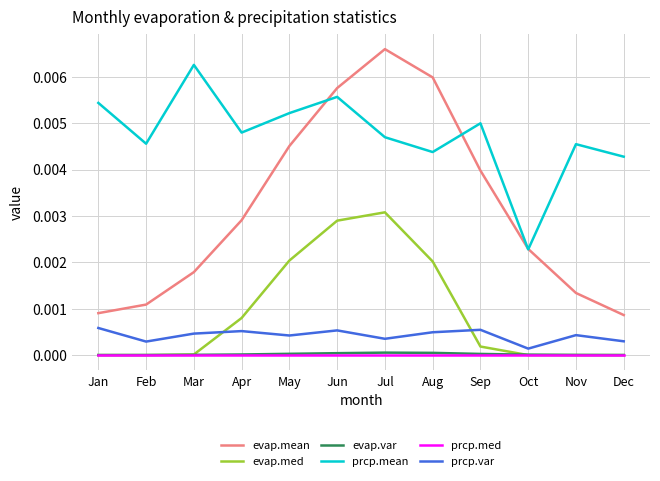

Which series has the largest range (max minus min)?

evap.mean